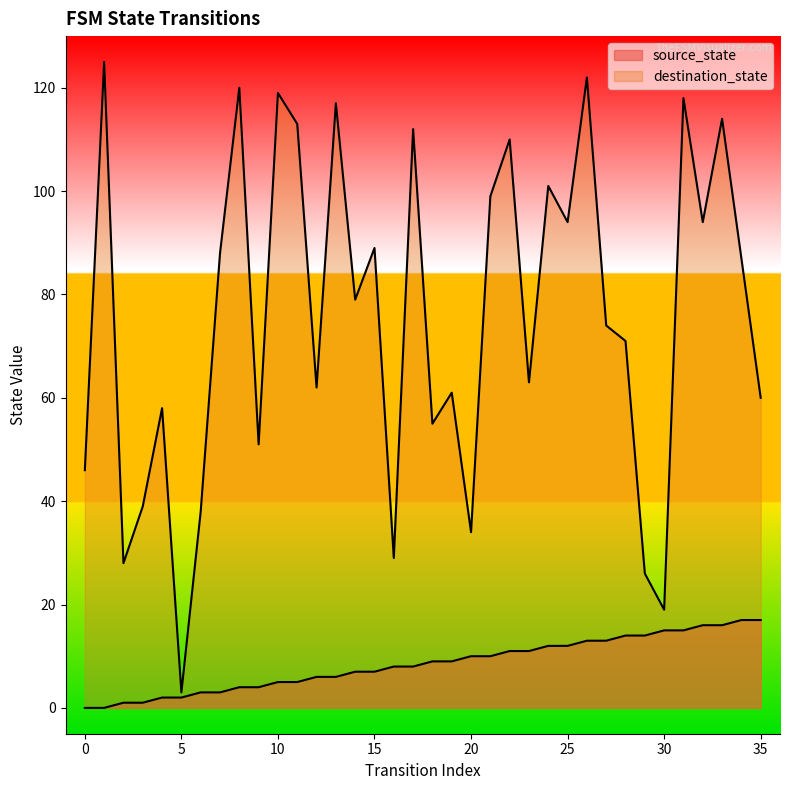

Is it true that destination_state equals 19 at 30?

True